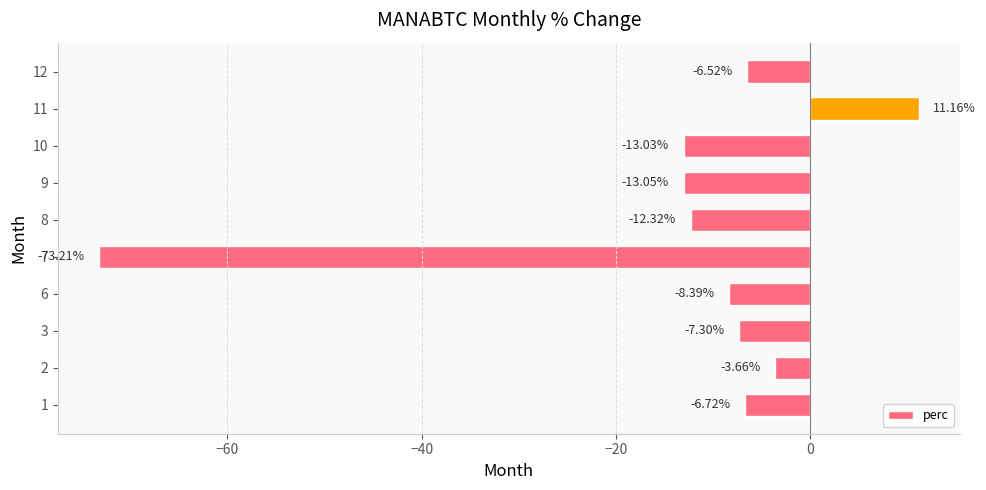

Are the bars grouped side by side (vs. stacked)?

No